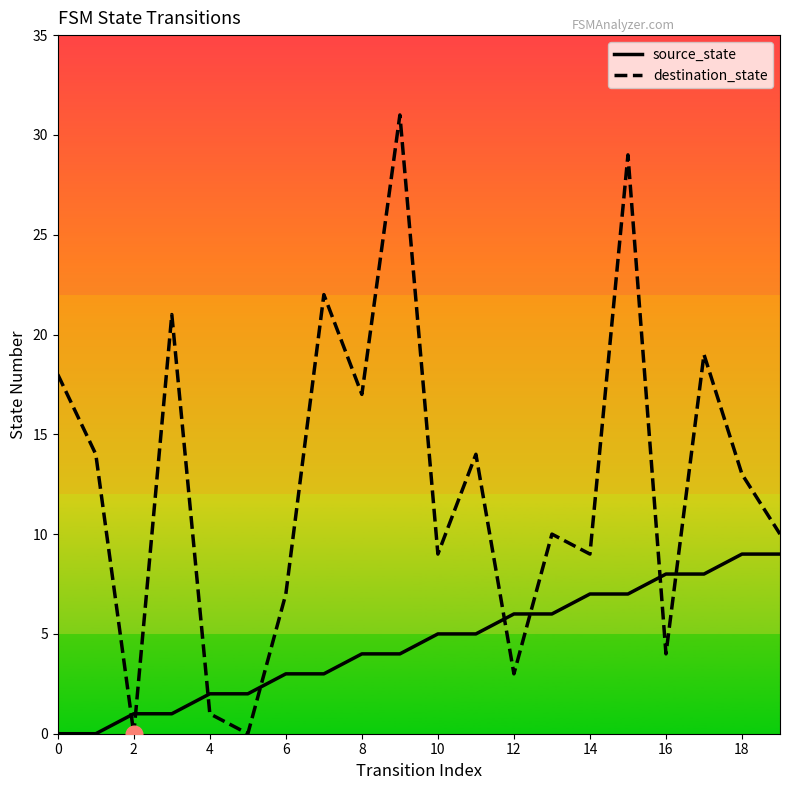

Reading right to left, list all the values displayed in this chart.

source_state: 9	9	8	8	7	7	6	6	5	5	4	4	3	3	2	2	1	1	0	0
destination_state: 10	13	19	4	29	9	10	3	14	9	31	17	22	7	0	1	21	0	14	18